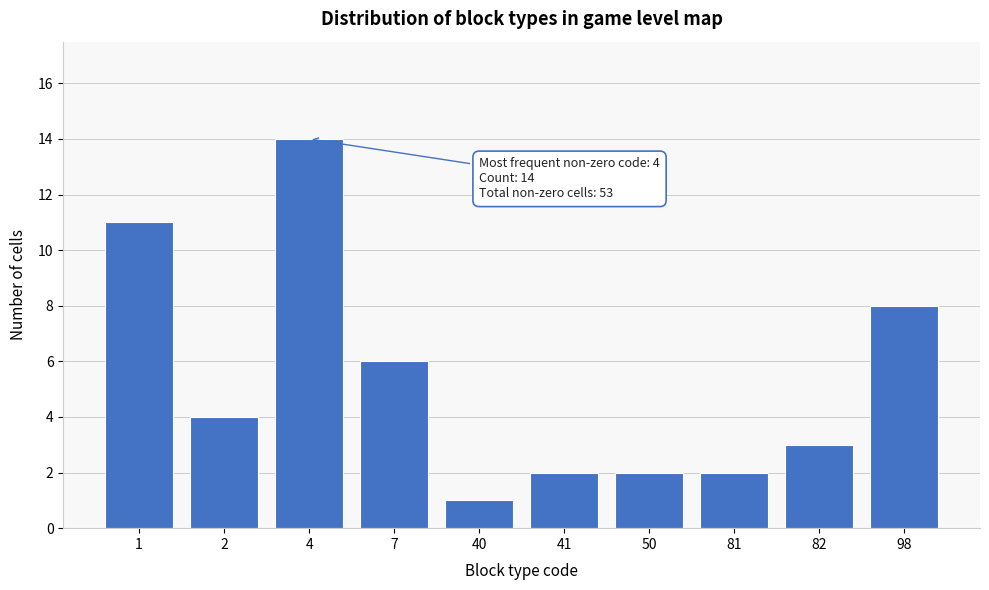

Reading right to left, transcribe all the data shown in this chart.

98=8	82=3	81=2	50=2	41=2	40=1	7=6	4=14	2=4	1=11